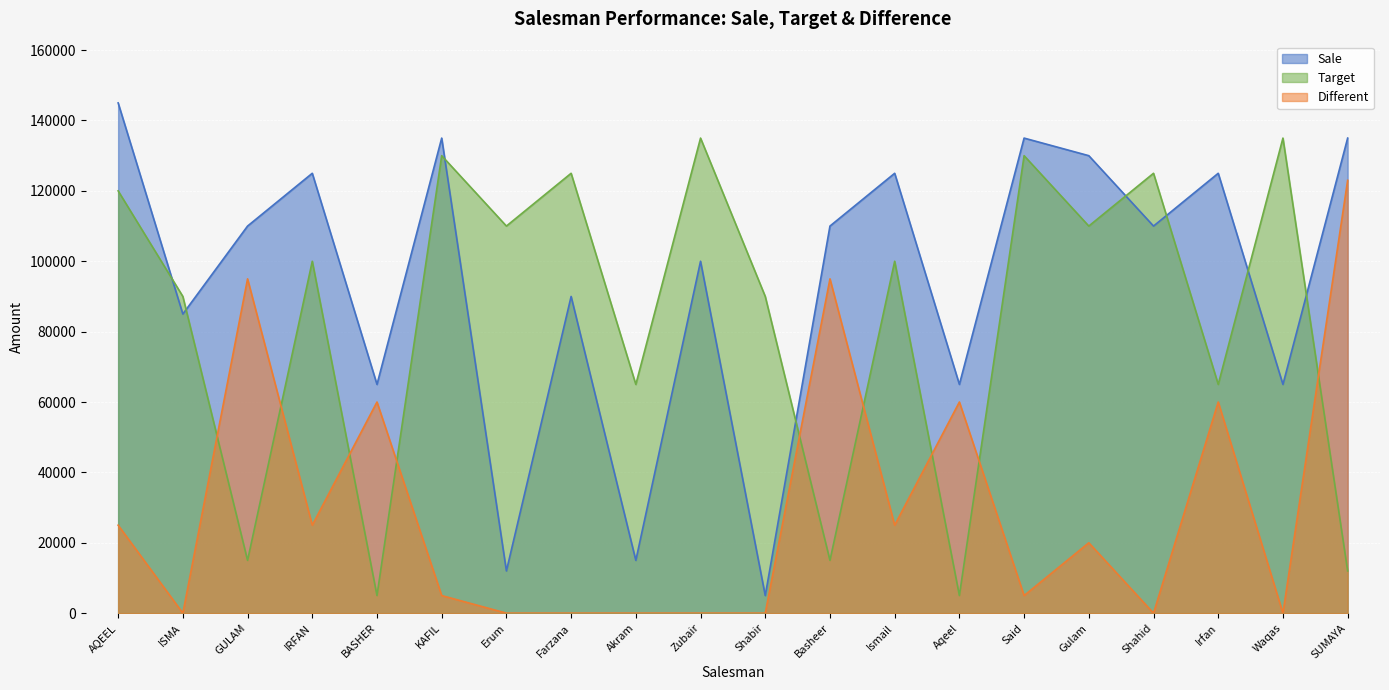

How many lines are shown in the chart?

3